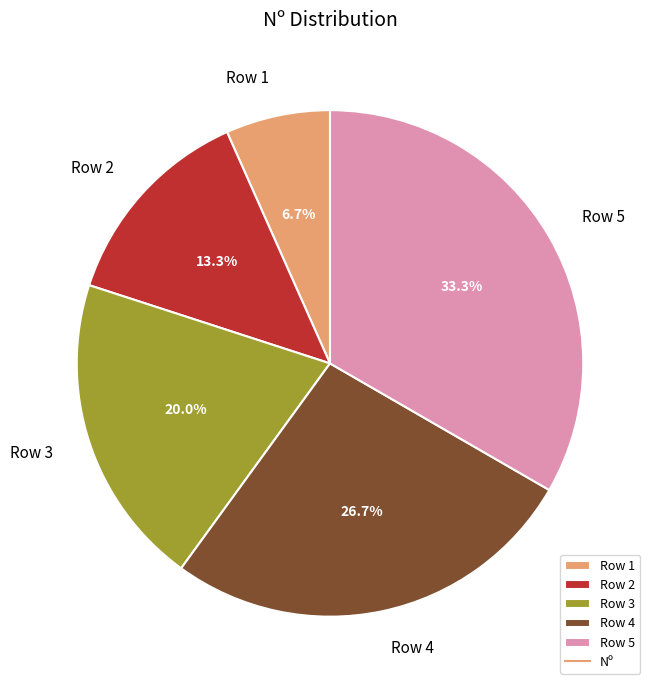

Is it true that Row 4 is 27% of the pie?

True